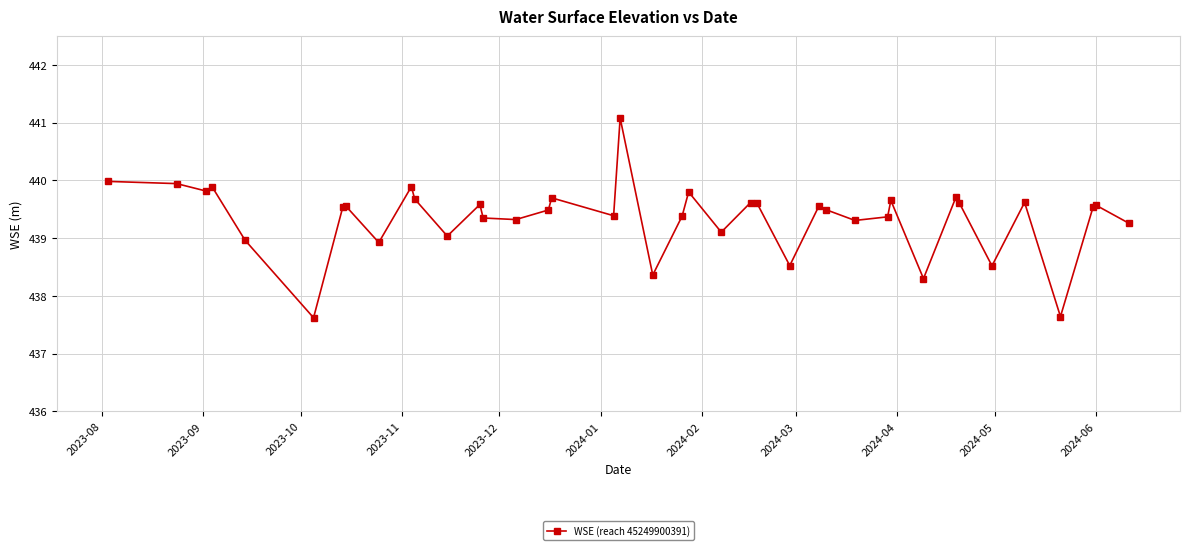

Does the chart display data point markers on the line(s)?

Yes